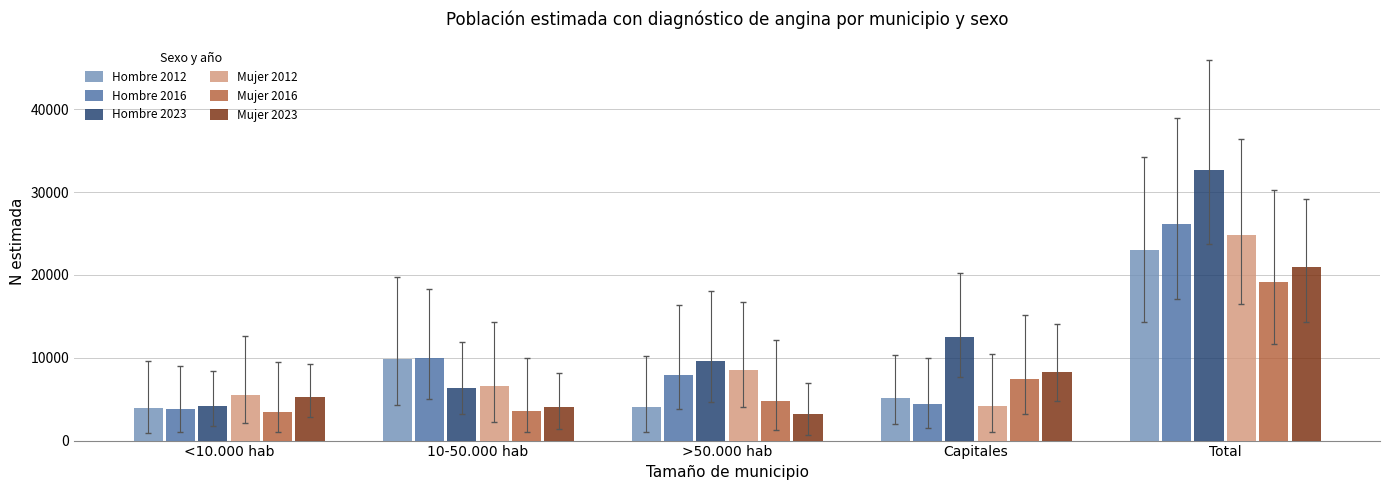

Which series has the largest range (max minus min)?

Hombre 2023